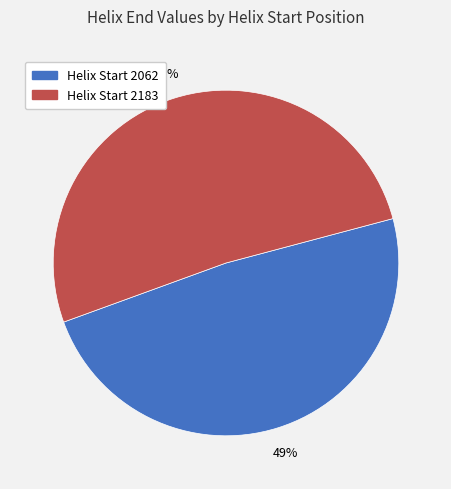

To the nearest percent, what is the average slice percentage?

50%